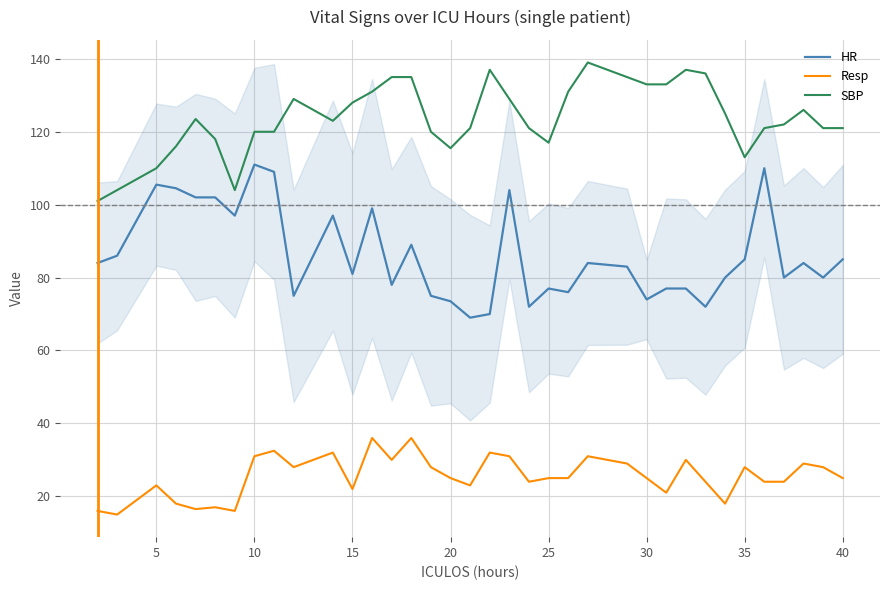

What is the difference between the maximum and minimum values in the HR series?

42.0